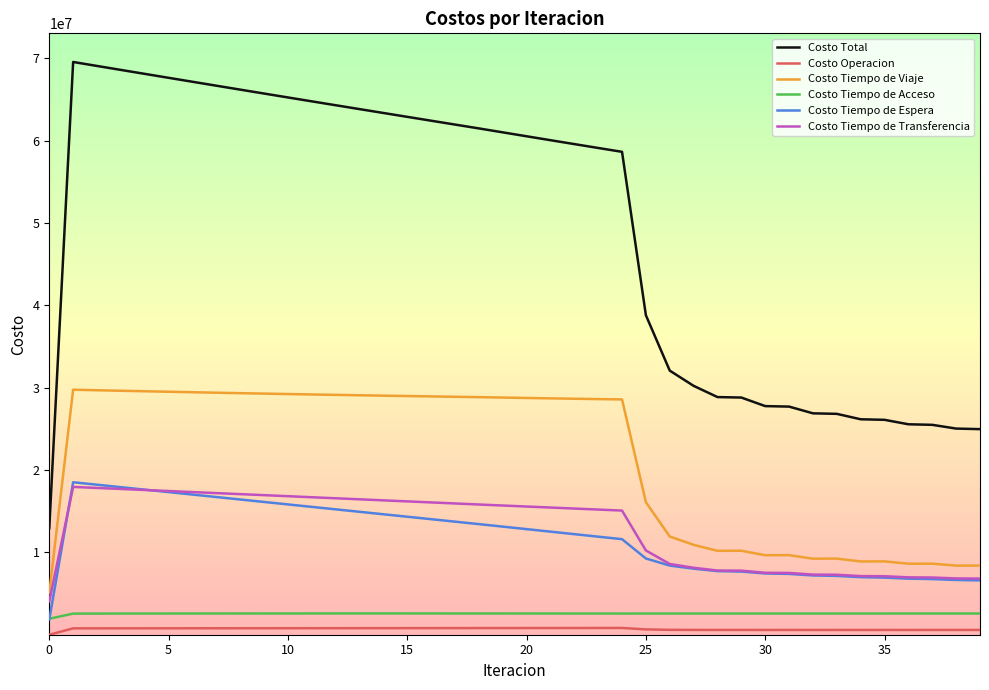

True or false: Costo Tiempo de Viaje and Costo Total cross at least once.

False